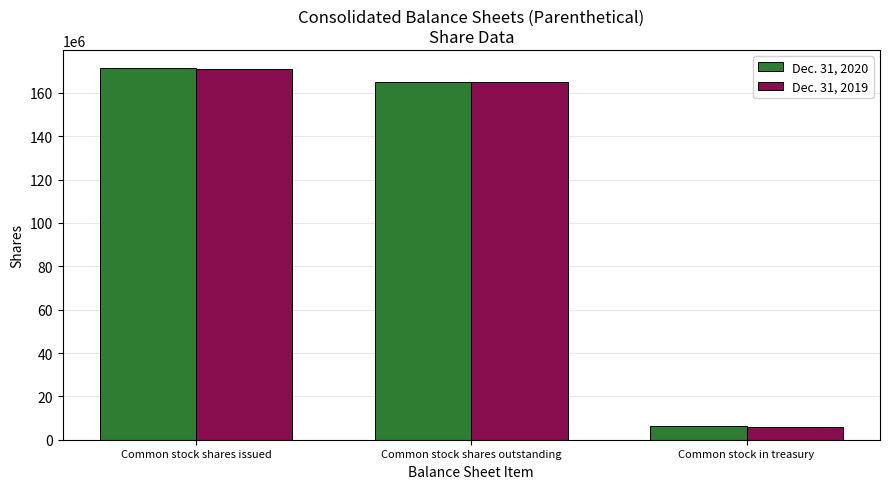

Reading left to right, what are all the values shown in this chart?

Dec. 31, 2020: 171278761	164933678	6345083
Dec. 31, 2019: 171075011	165094440	5980571